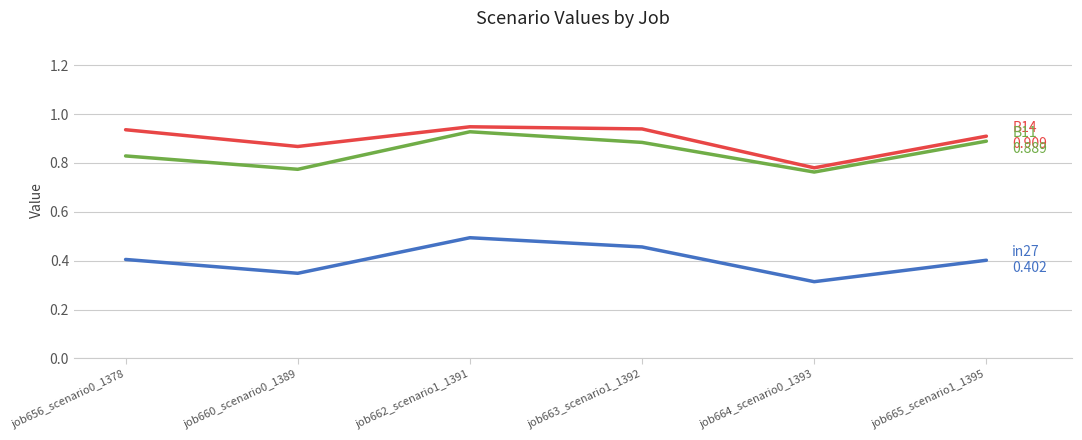

What position from the left is job656_scenario0_1378?

1